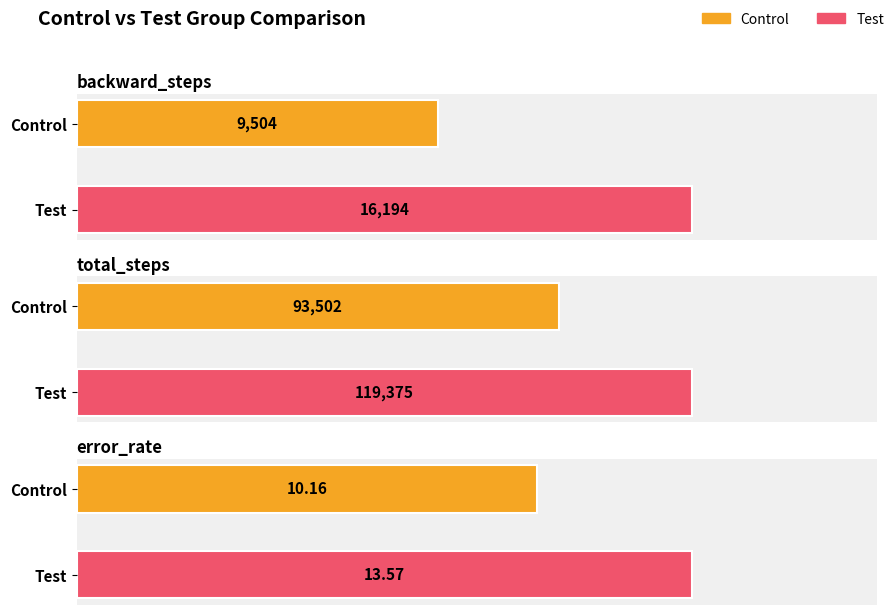

Reading left to right, transcribe all the data shown in this chart.

Control: 9504.0	93502.0	10.2
Test: 16194.0	119375.0	13.6